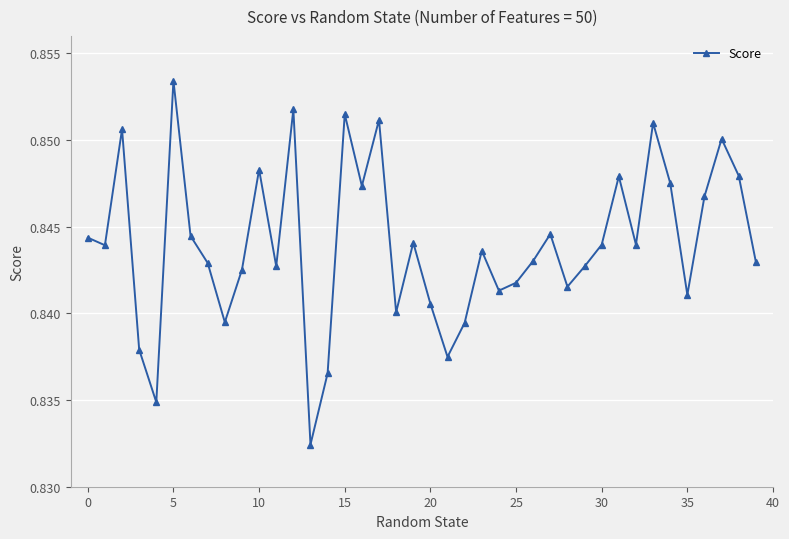

How many values are between 0 and 1?

40